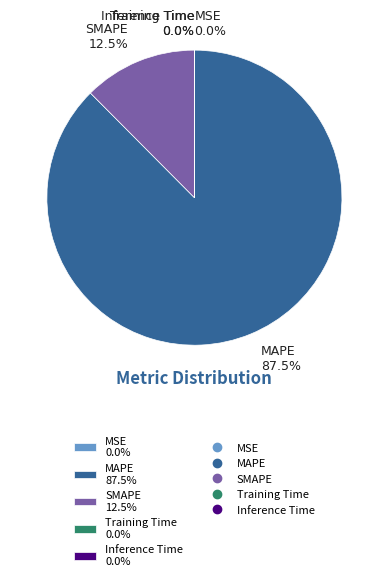

True or false: MAPE accounts for 97% of the total.

False